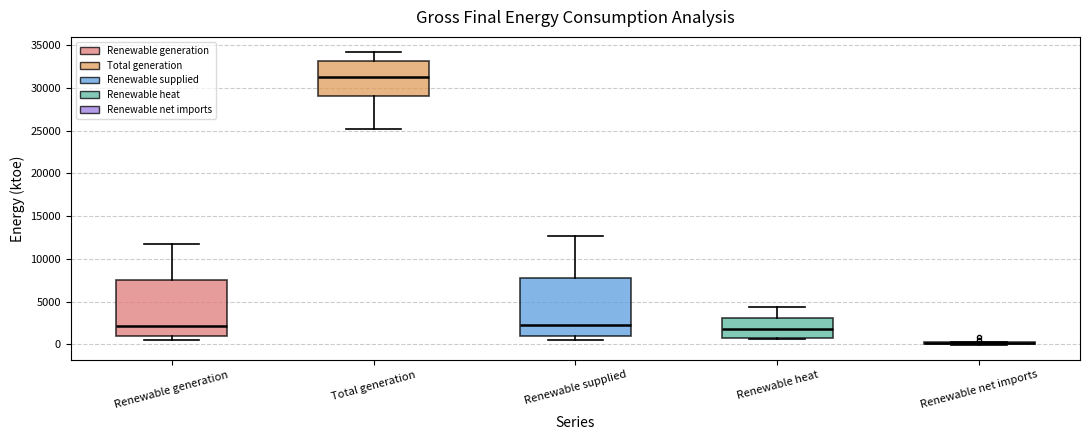

Where does the upper whisker of the box for Renewable generation end on the y-axis? The values are not printed on the chart, so give them approximately, as read against the axis.

12000